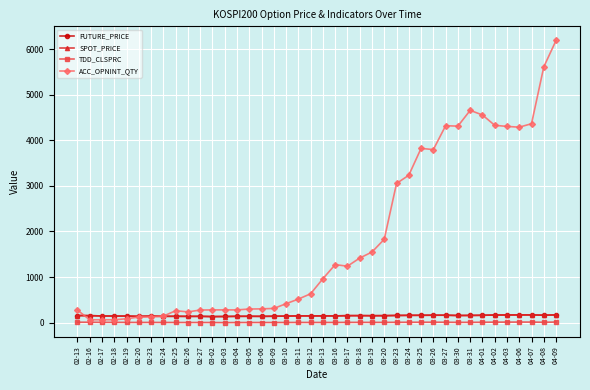

True or false: TDD_CLSPRC and SPOT_PRICE intersect in this chart.

False